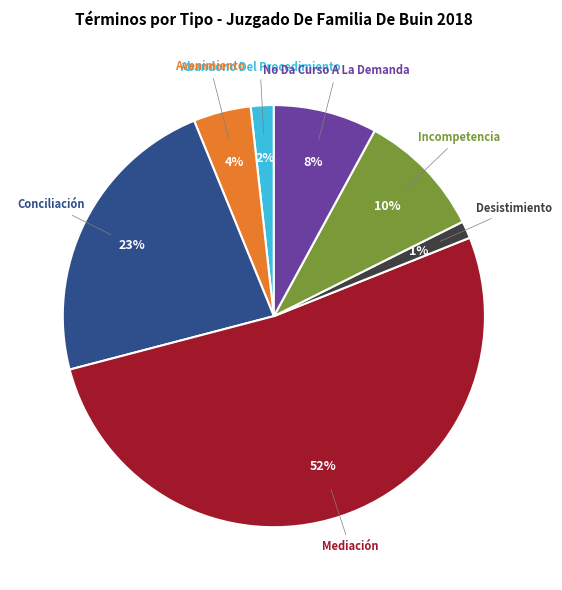

Which category has the biggest portion of the pie?

Mediación